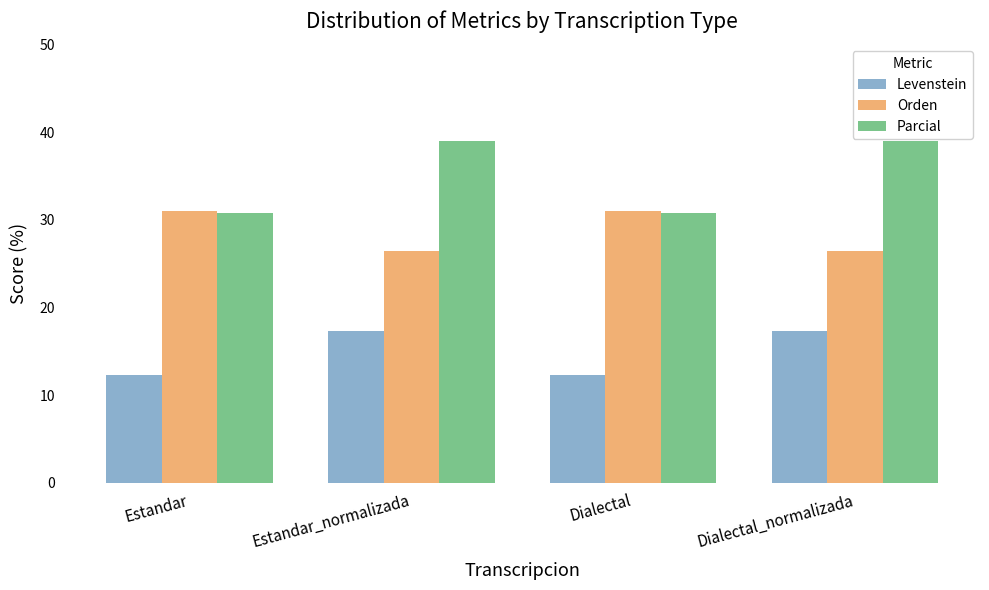

Reading left to right, what are all the values shown in this chart?

Levenstein: 12.3	17.3	12.3	17.3
Orden: 31.0	26.5	31.0	26.5
Parcial: 30.8	39.0	30.8	39.0